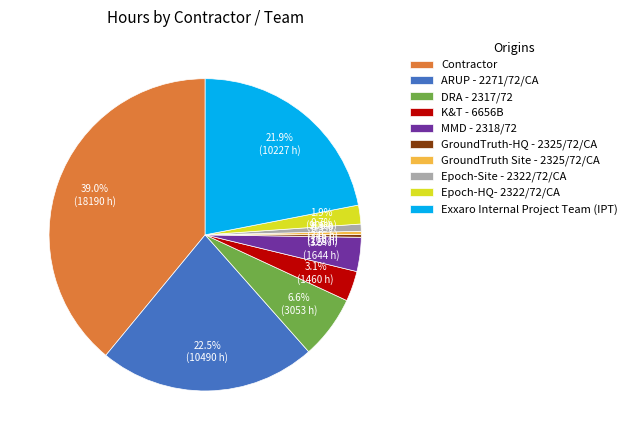

What percentage is the DRA - 2317/72 slice, to the nearest percent?

7%